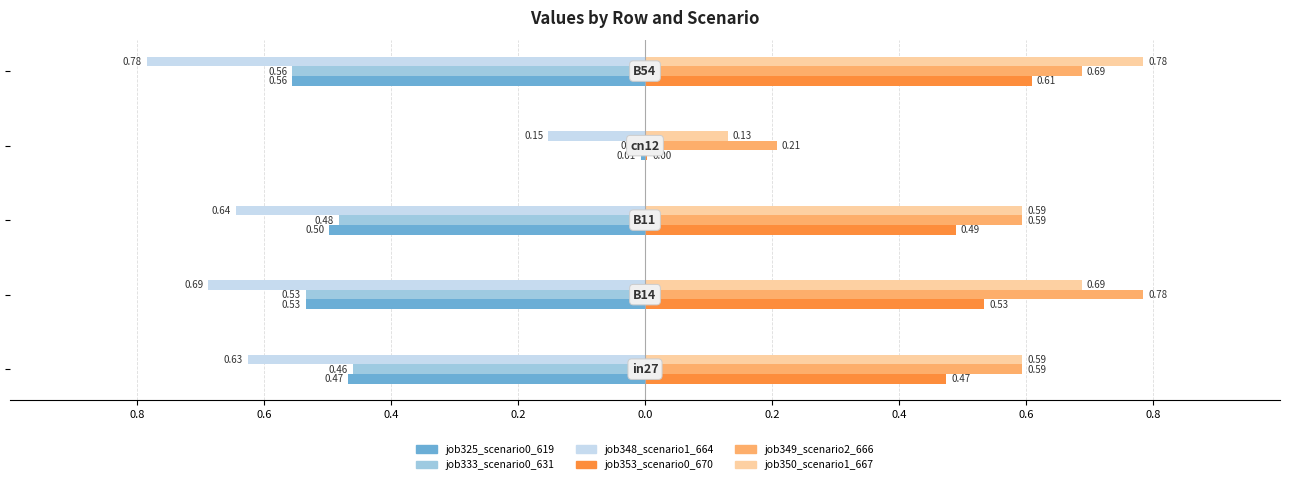

How many groups of bars are there?

5